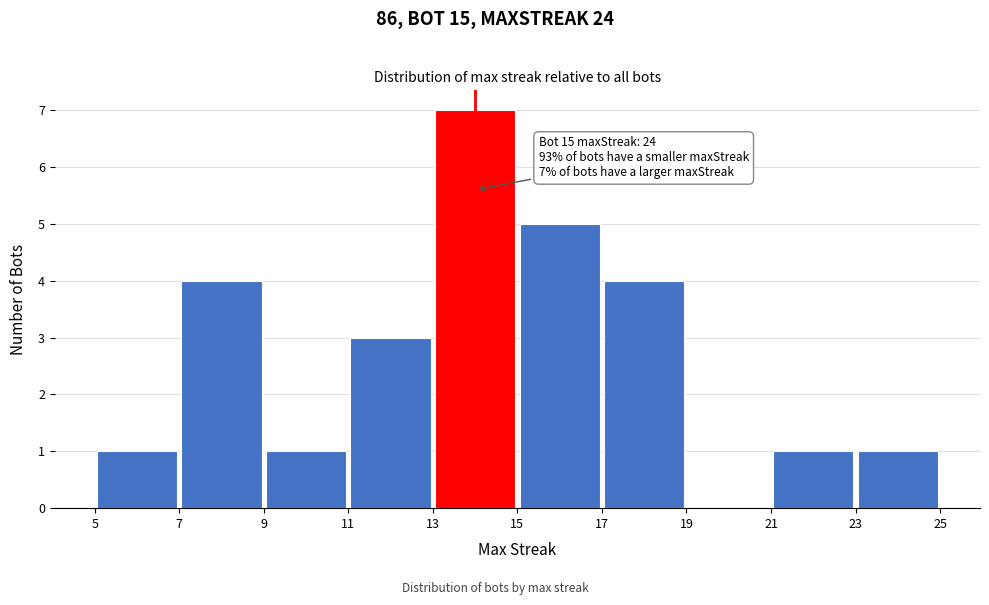

Over which range of the x-axis is the bar tallest?

13 to 15